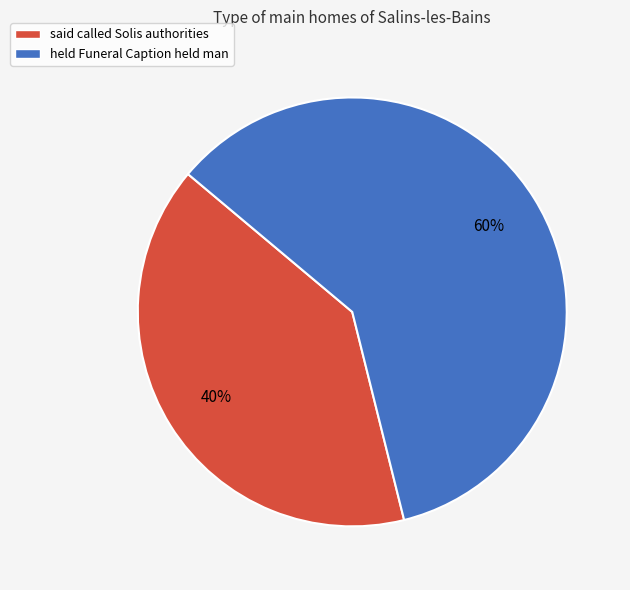

How many segments does this pie chart have?

2